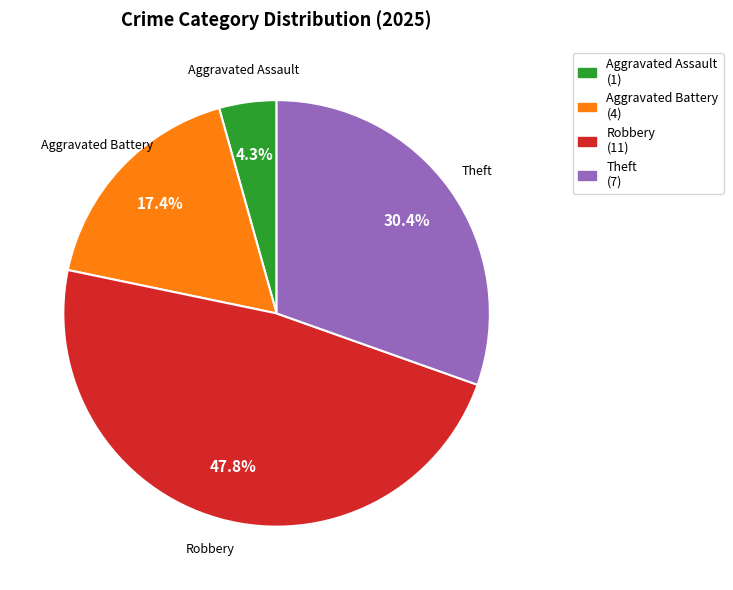

Is there a majority slice in this chart?

No